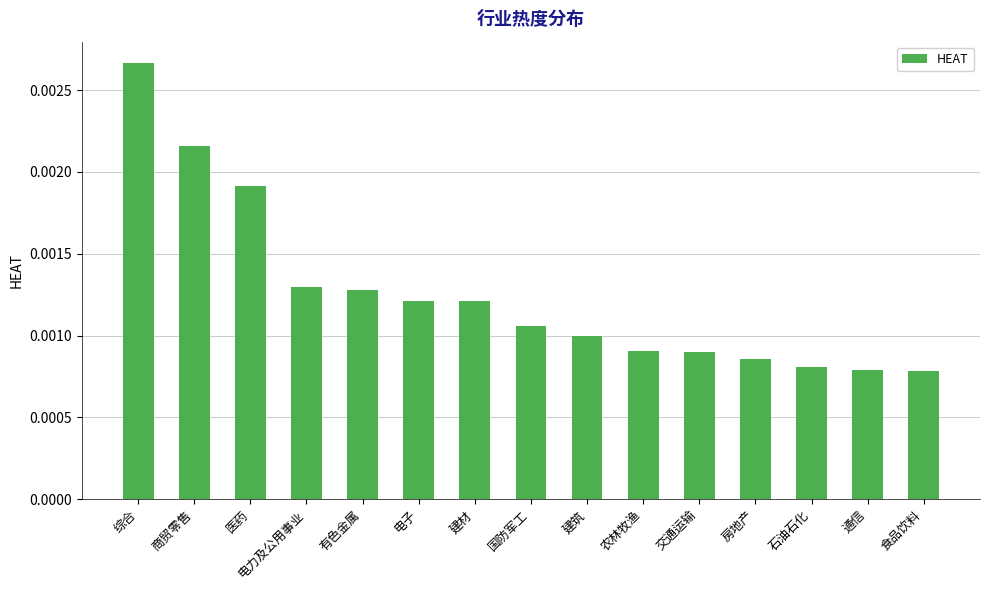

Which has a higher value, 综合 or 有色金属?

综合